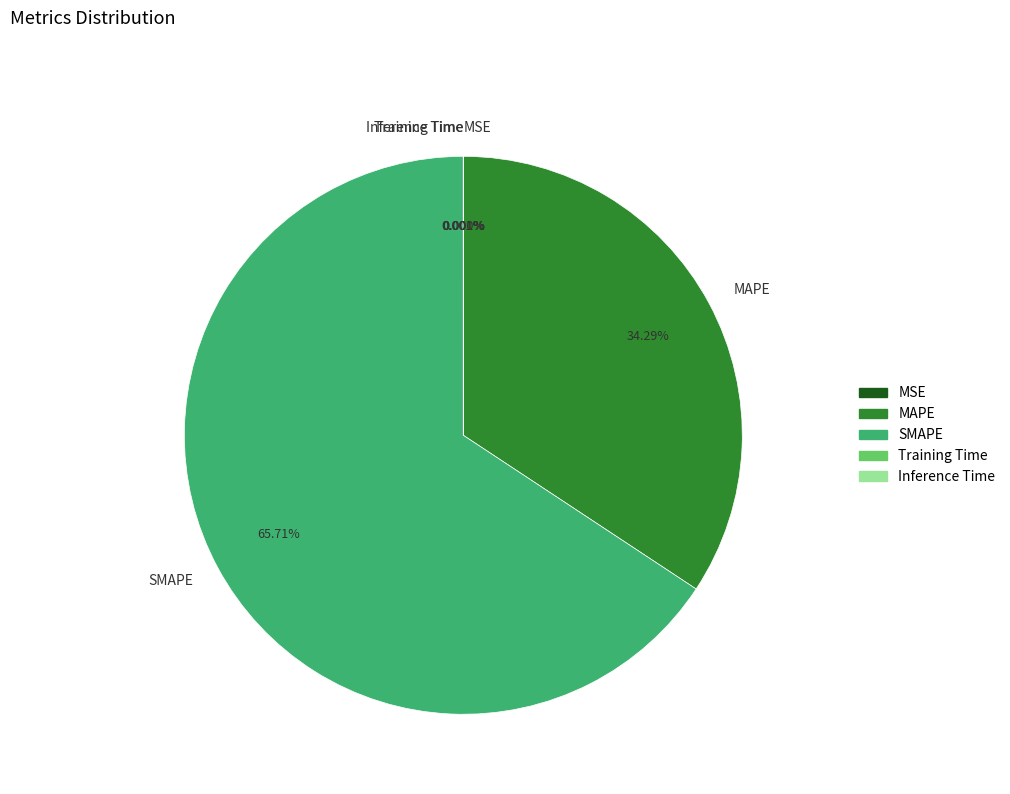

Is there any slice that represents more than half of the pie?

Yes